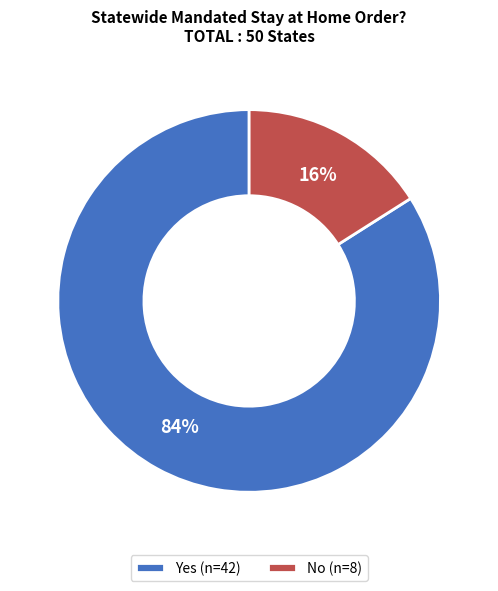

Is it true that Yes is 75% of the pie?

False